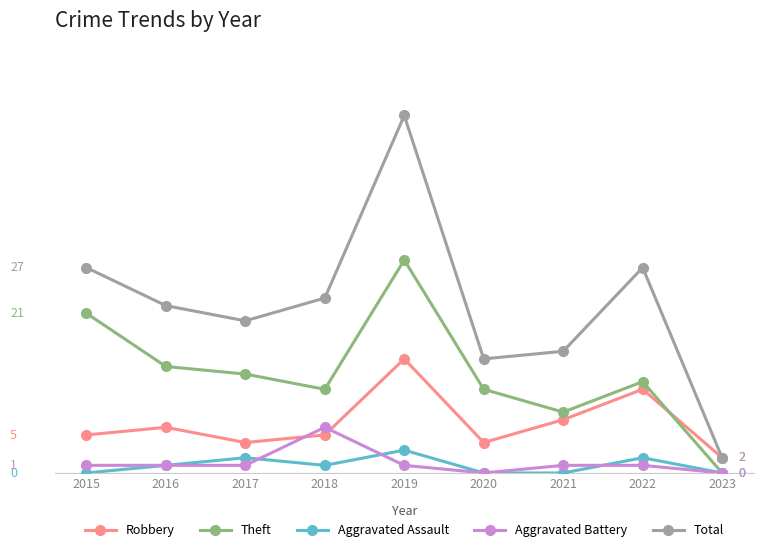

What is the greatest value displayed?

47